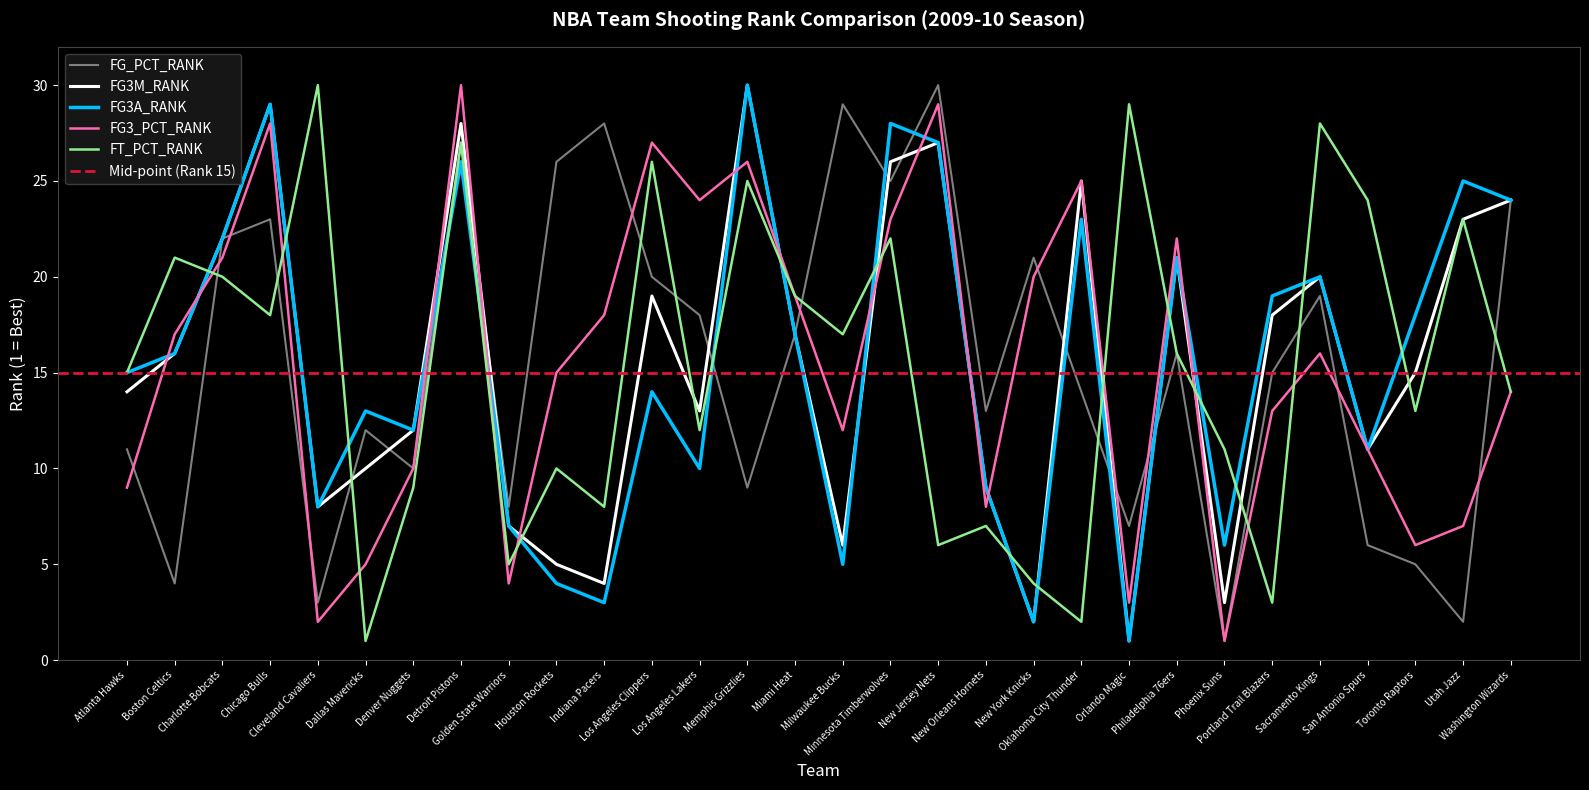

Reading right to left, list all the values displayed in this chart.

FG_PCT_RANK: 24	2	5	6	19	15	1	16	7	14	21	13	30	25	29	17	9	18	20	28	26	8	27	10	12	3	23	22	4	11
FG3M_RANK: 24	23	15	11	20	18	3	21	1	25	2	9	27	26	6	17	30	13	19	4	5	7	28	12	10	8	29	22	16	14
FG3A_RANK: 24	25	18	11	20	19	6	21	1	23	2	9	27	28	5	17	30	10	14	3	4	7	26	12	13	8	29	22	16	15
FG3_PCT_RANK: 14	7	6	11	16	13	1	22	3	25	20	8	29	23	12	19	26	24	27	18	15	4	30	10	5	2	28	21	17	9
FT_PCT_RANK: 14	23	13	24	28	3	11	16	29	2	4	7	6	22	17	19	25	12	26	8	10	5	27	9	1	30	18	20	21	15